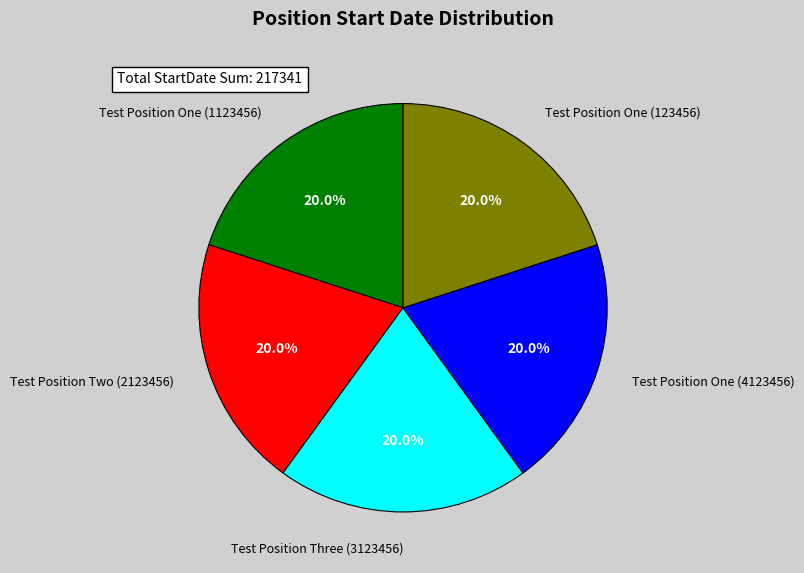

Is it true that Test Position One (4123456) is 32% of the pie?

False